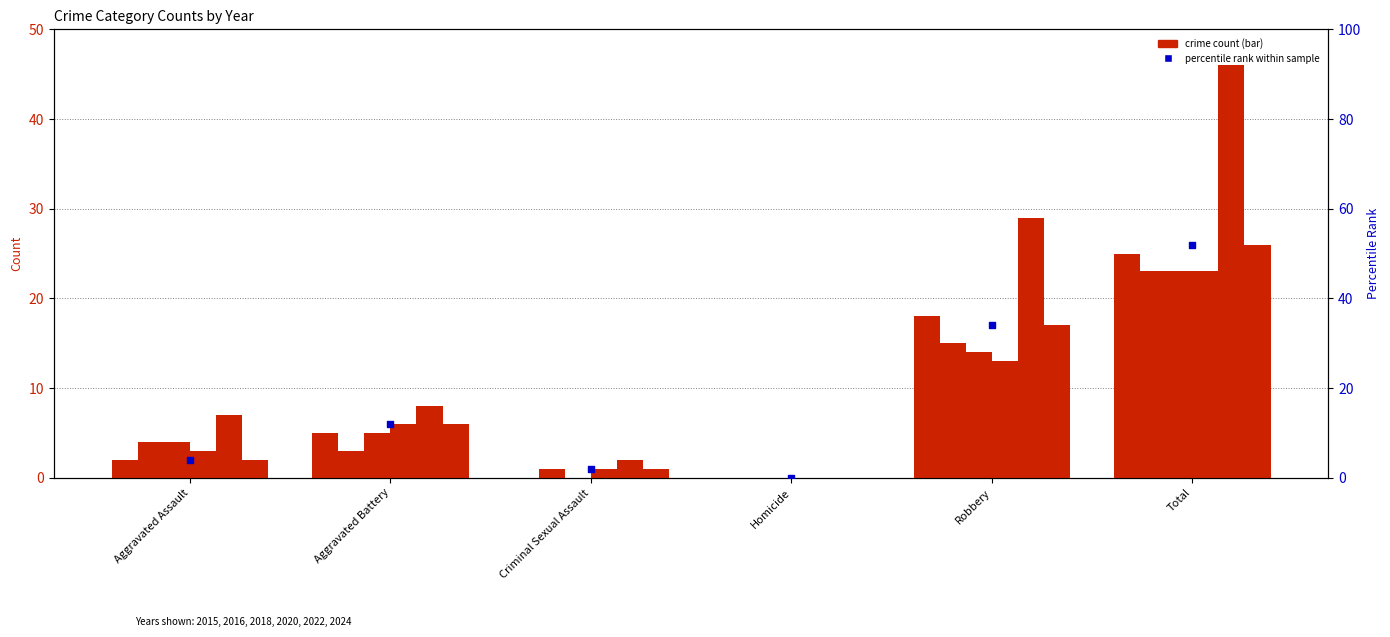

What is the change in value from Aggravated Battery to Total?

+40